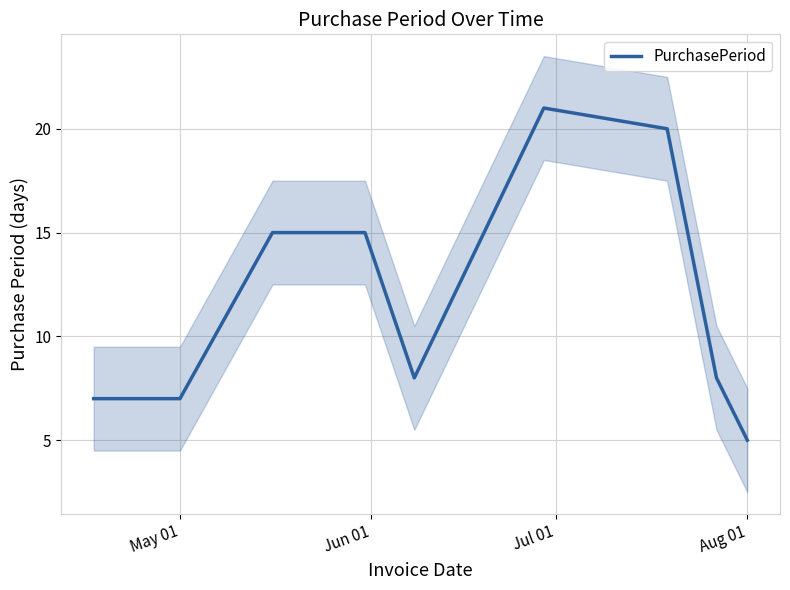

True or false: the data has more than 1 interior local peaks.

False